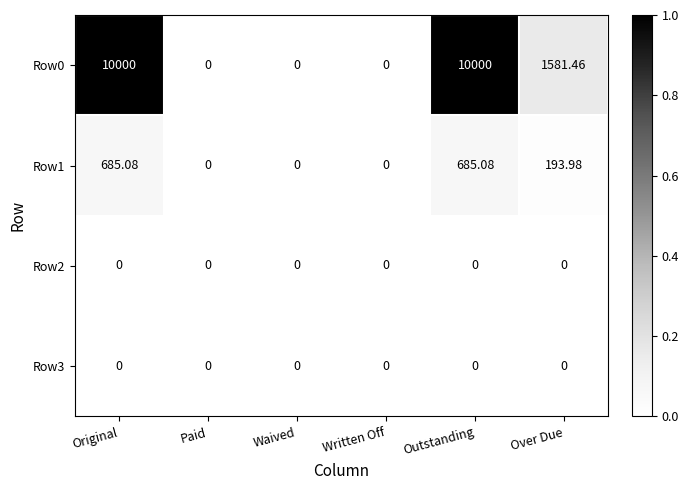

Is the value of Row3 at Original greater than the value of Row1 at Original?

No